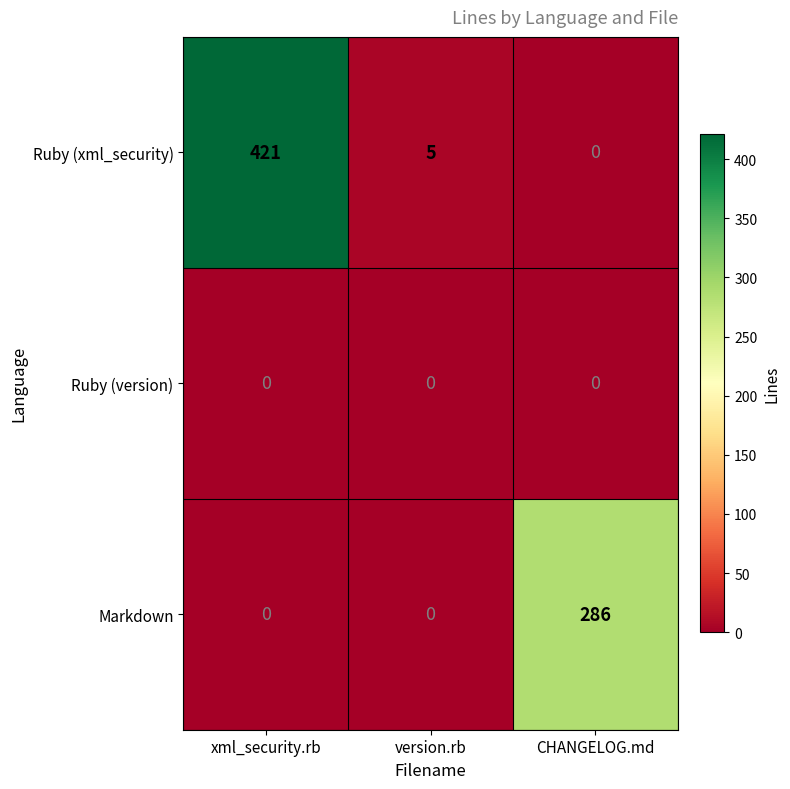

Between xml_security.rb and CHANGELOG.md, which series saw the biggest shift?

Ruby (xml_security)